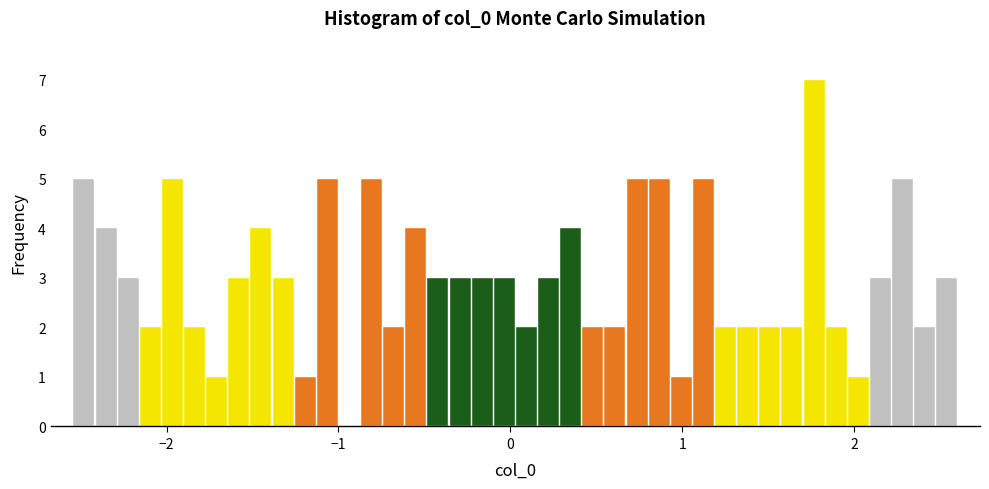

Around what value on the x-axis is the tallest bar? Give the approximate position of its centre, as read against the axis.

1.8